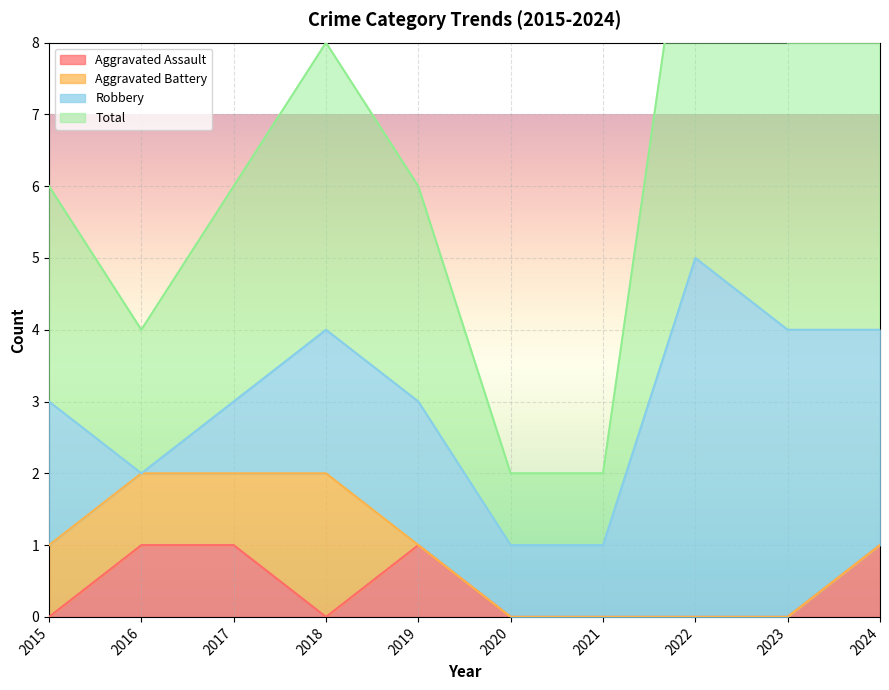

What is the value of the Aggravated Assault point at the 10th from the left?

1